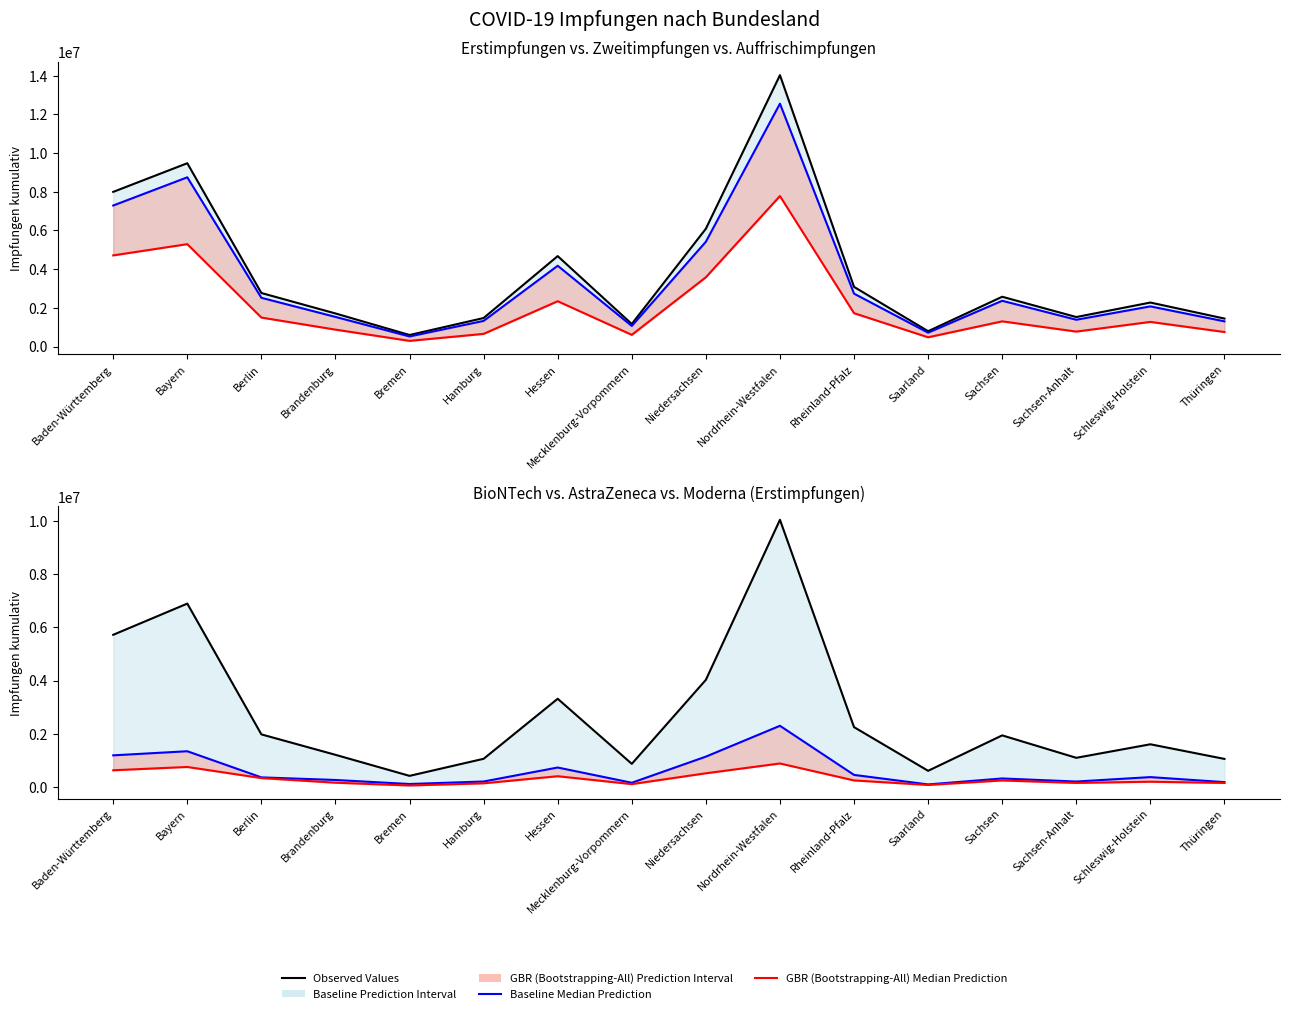

True or false: GBR (Bootstrapping-All) Median Prediction (Auffrischimpfungen) has more than 1 interior local peaks.

True